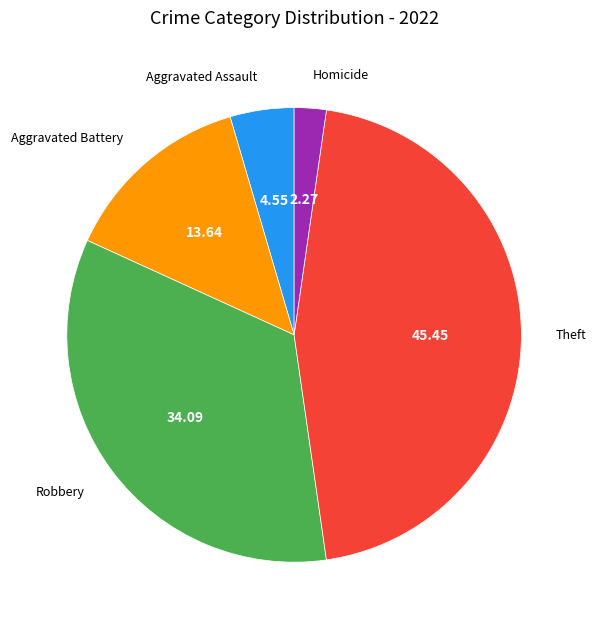

Which category has the biggest portion of the pie?

Theft